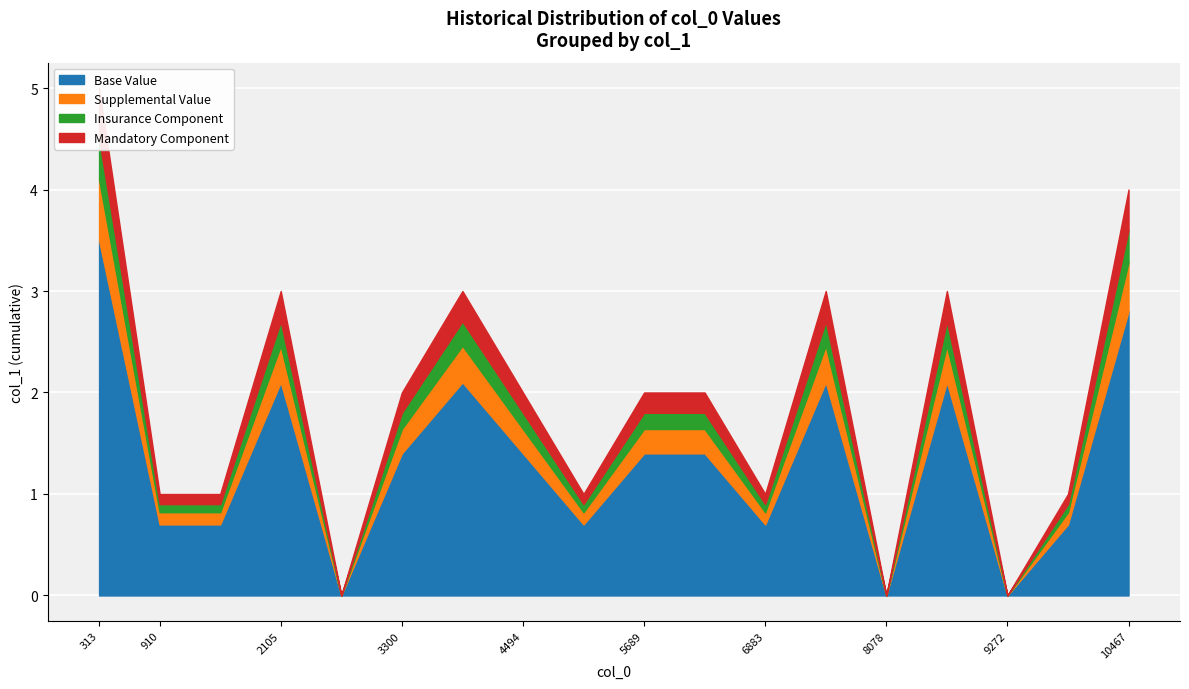

What is the sum of all values?

34